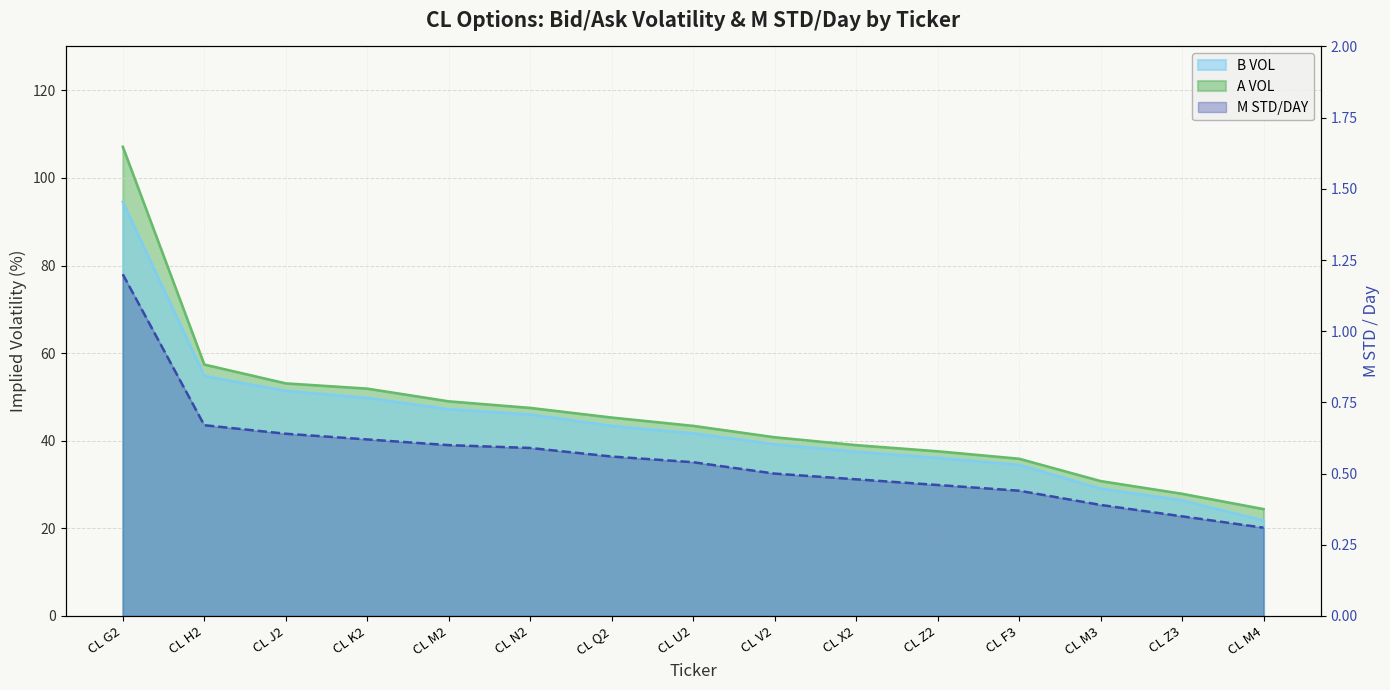

What is the smallest value displayed?

0.3